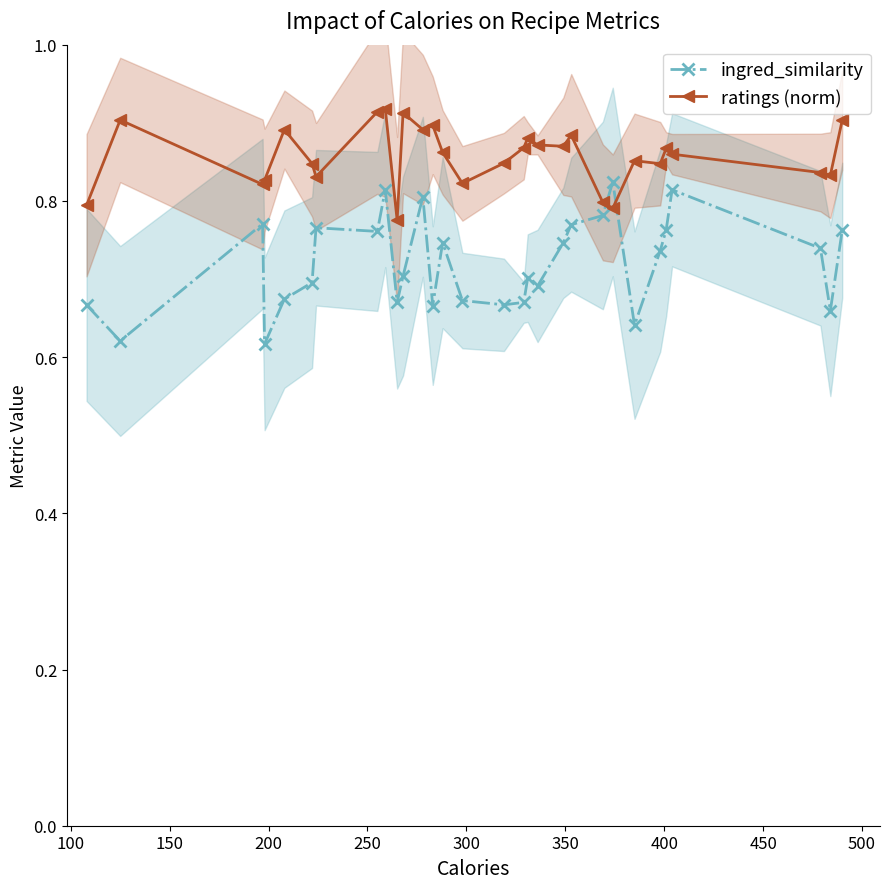

What is the difference between the maximum and minimum values in the ingred_similarity series?

0.2